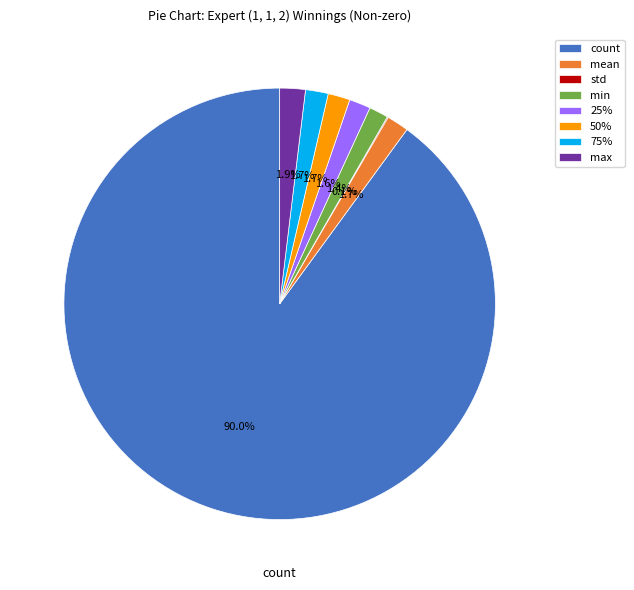

Which category accounts for the majority?

count